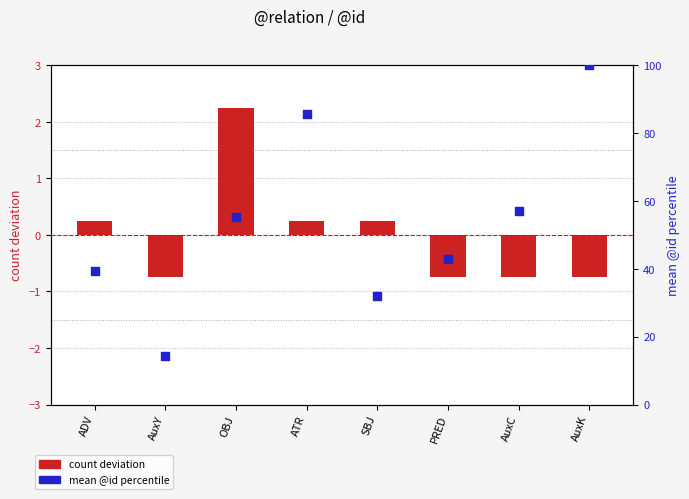

Which series reaches the maximum Y coordinate?

mean @id (percentile)